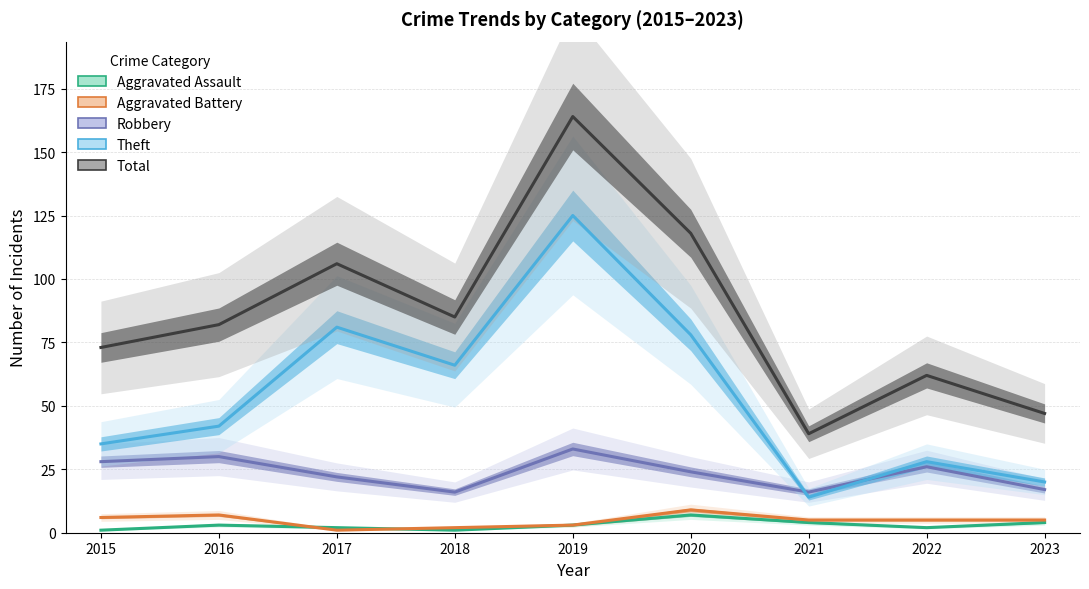

At how many categories does at least one series exceed 55?

7